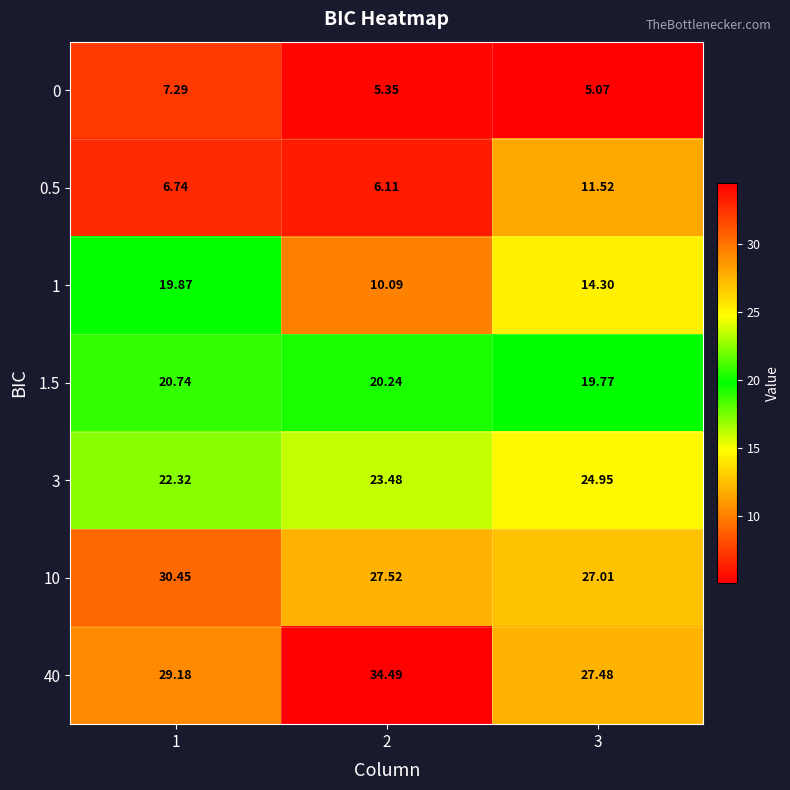

At which category does the chart reach its peak across all series?

2